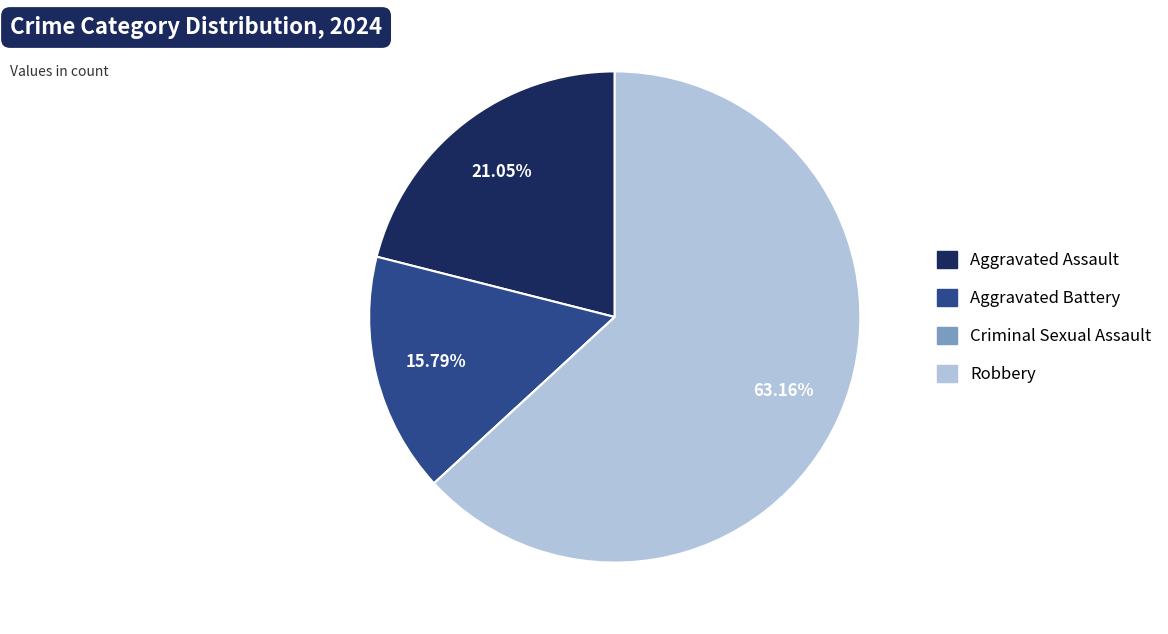

Combined, do Robbery and Aggravated Assault account for over 50%?

Yes